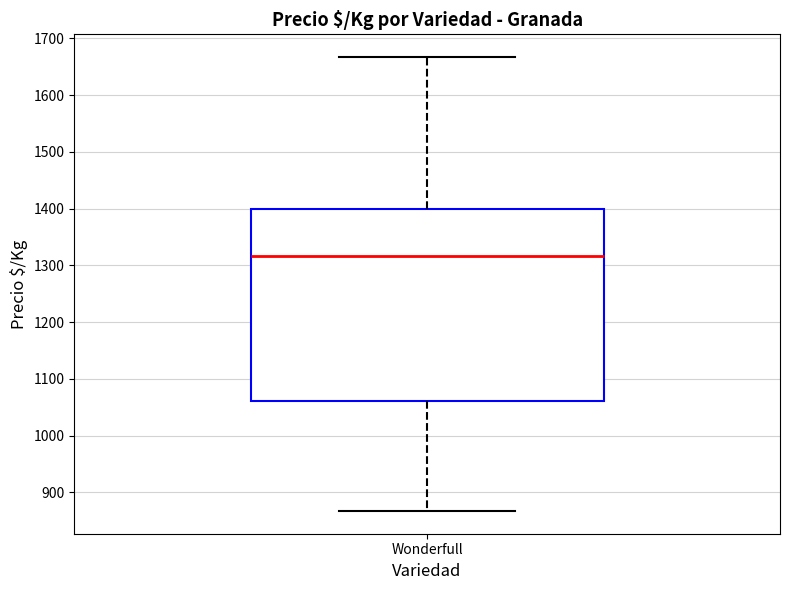

Read this box plot against the y-axis: the position of the median line, the range covered by the box, and the ends of both whiskers. The values are not printed on the chart, so give them approximately, as read against the axis.

median 1320, box 1060 to 1400, whiskers 870 to 1670